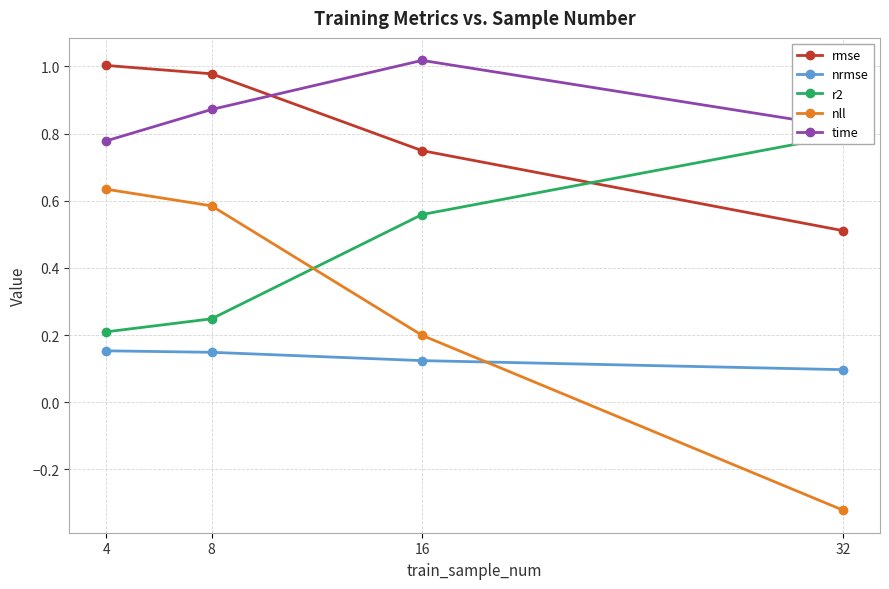

True or false: time and nrmse intersect in this chart.

False